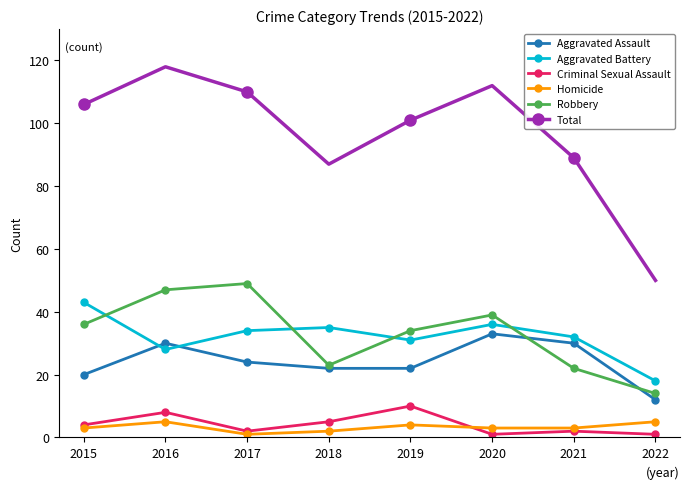

True or false: Aggravated Assault has more than 0 points higher than both neighbors.

True